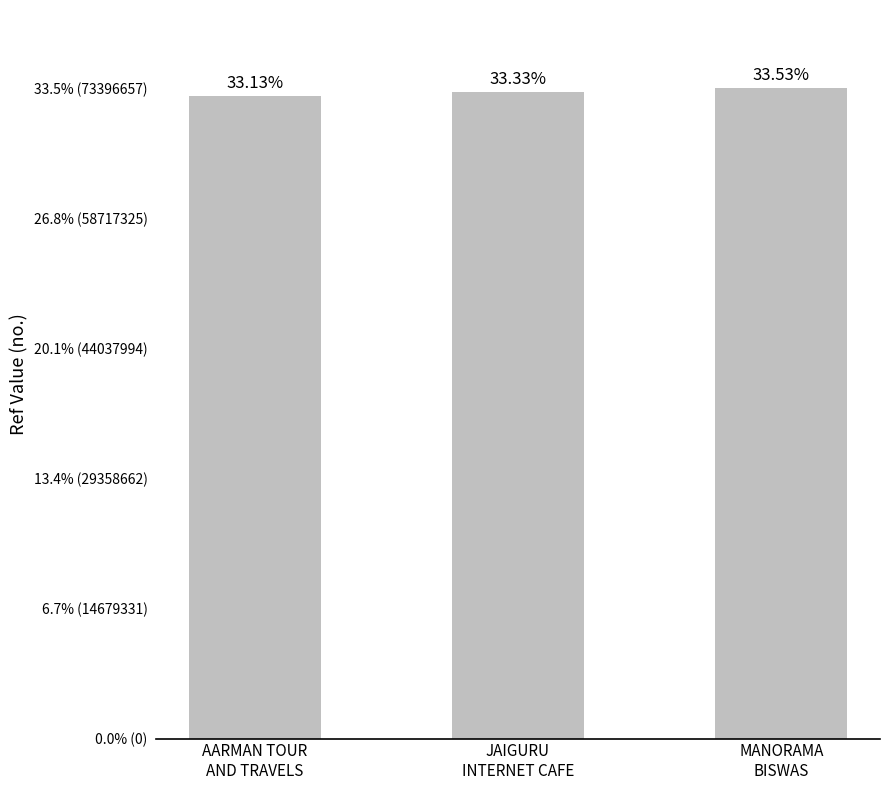

Count the values in the range 72524048 to 73396657.

3